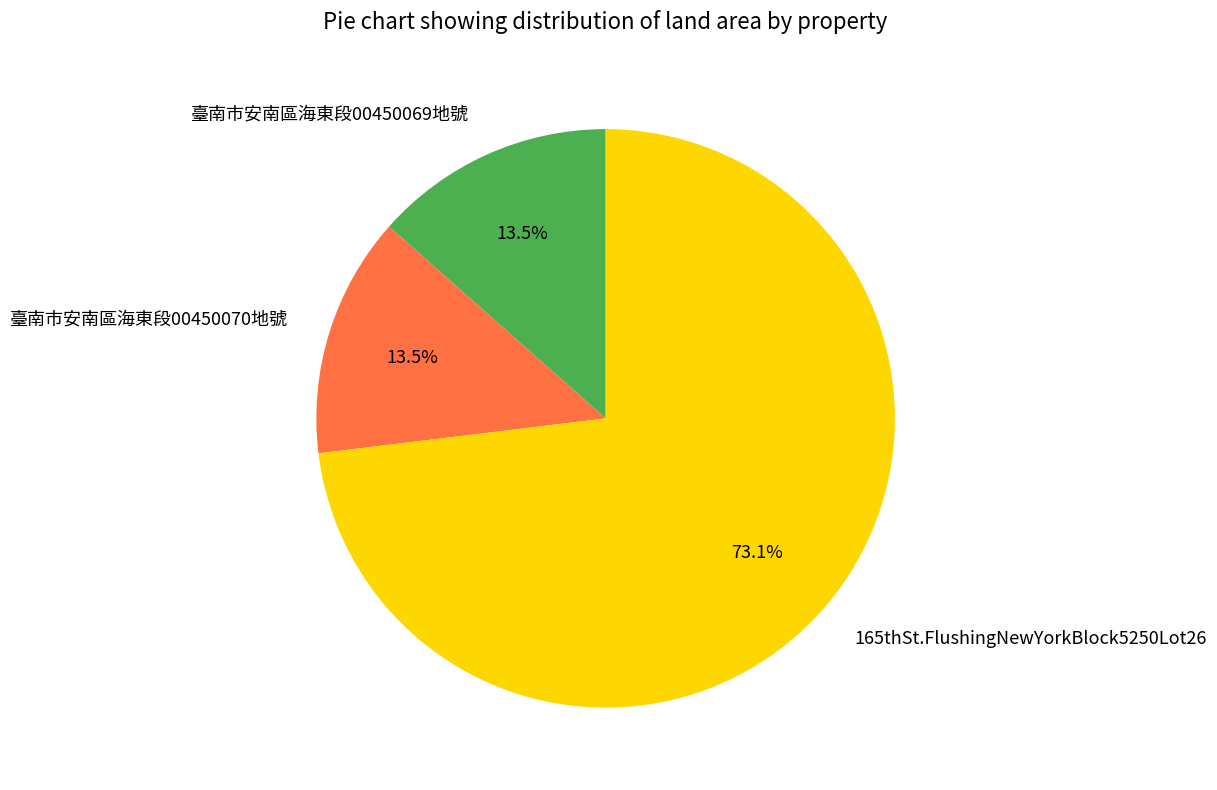

Which slice is the largest?

165thSt.FlushingNewYorkBlock5250Lot26